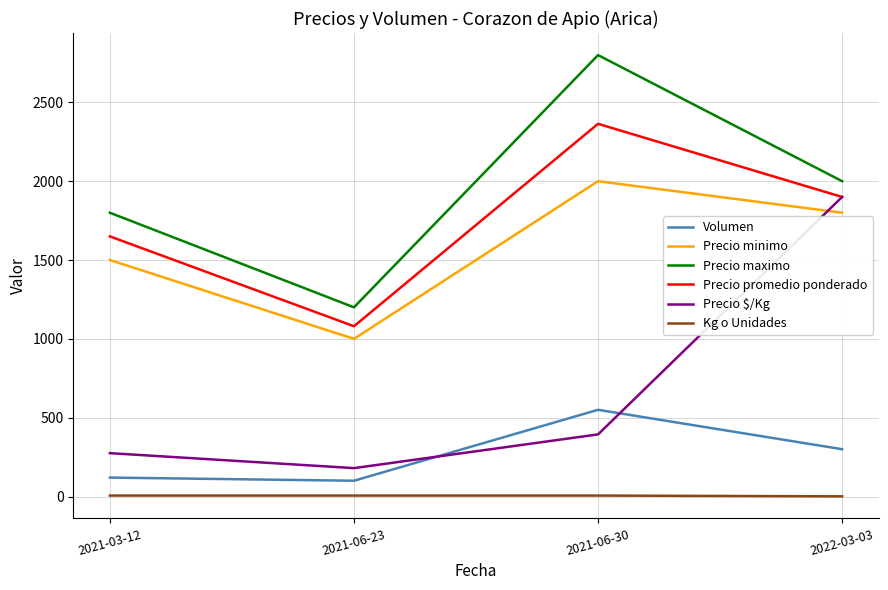

What is the average value of the Volumen series?

268